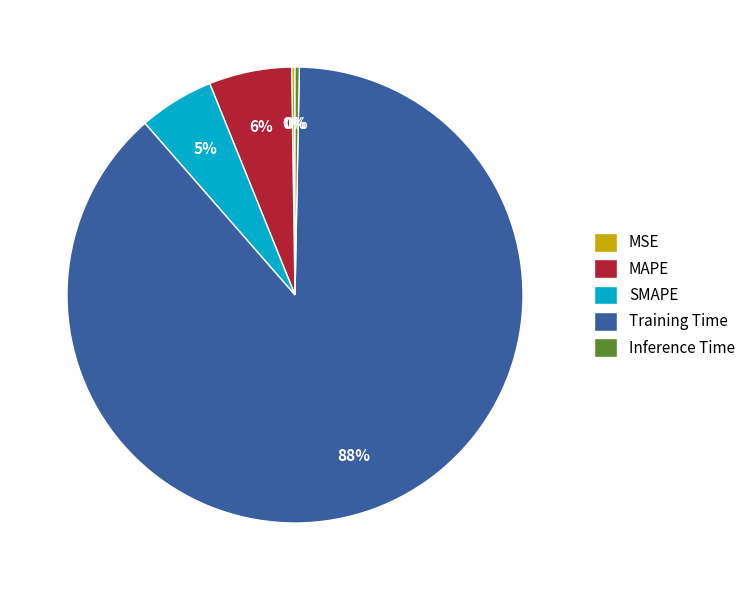

Which slice is the largest?

Training Time